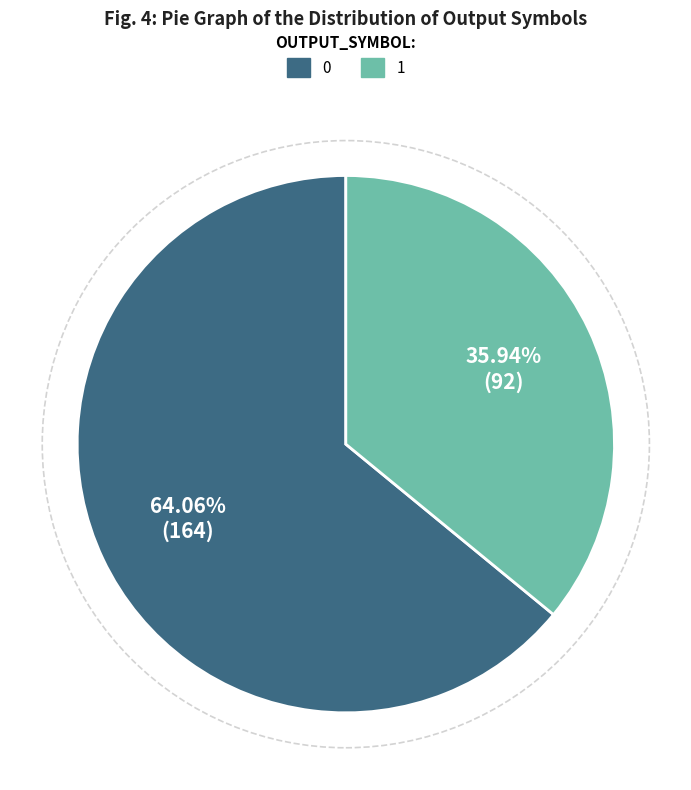

Is there a majority slice in this chart?

Yes